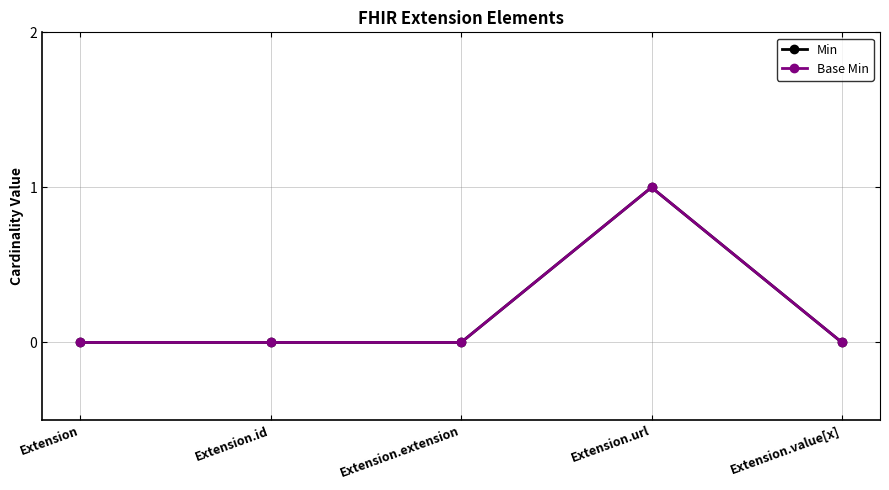

What is the value of the Base Min point at the 4th from the left?

1